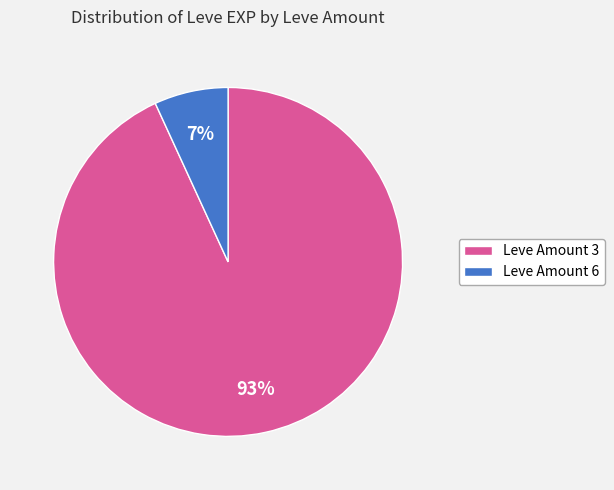

To the nearest percent, what is the difference between the largest and smallest slice percentages?

86%